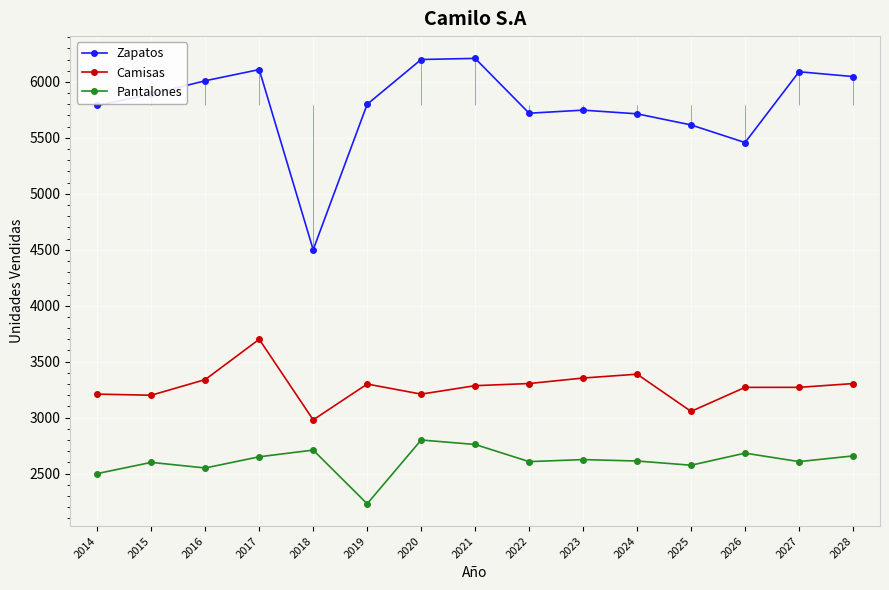

Which has a higher value, 2024 or 2022?

2022